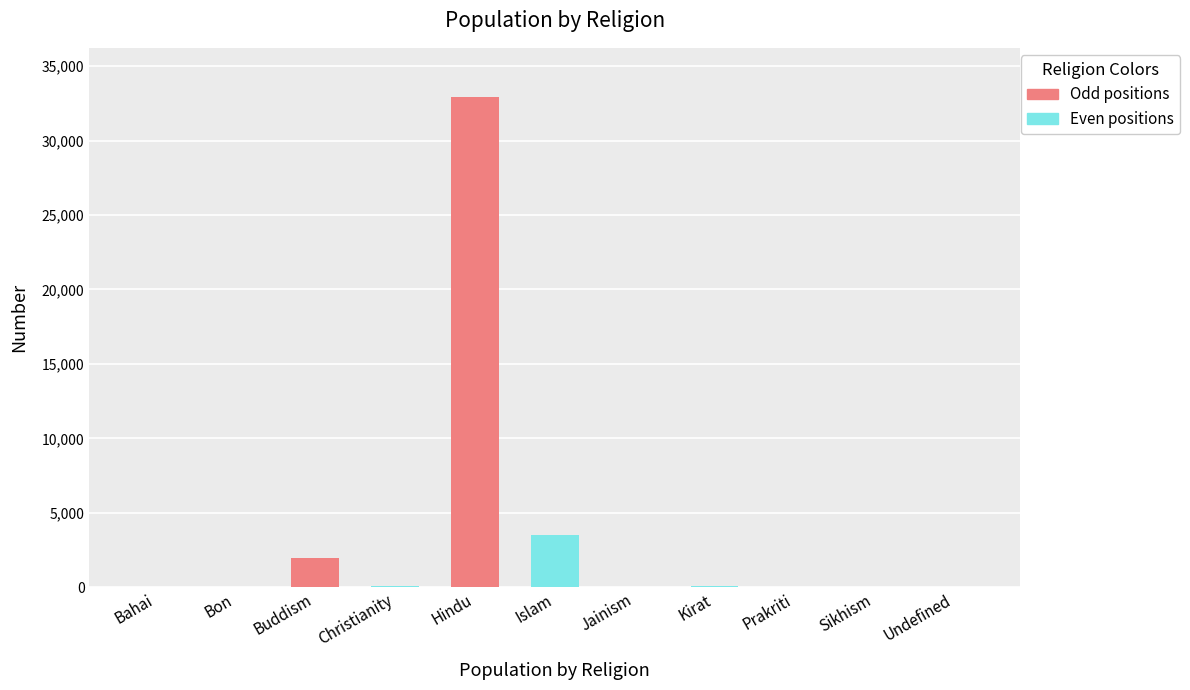

Is it true that the value at Bahai is 0?

True